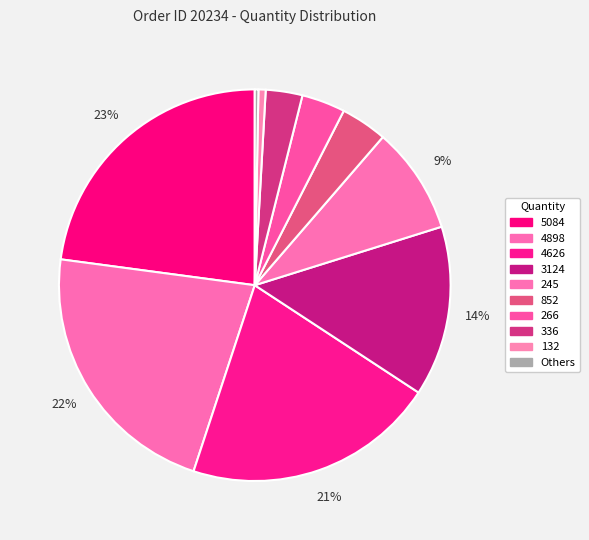

Count the number of slices in the pie.

10